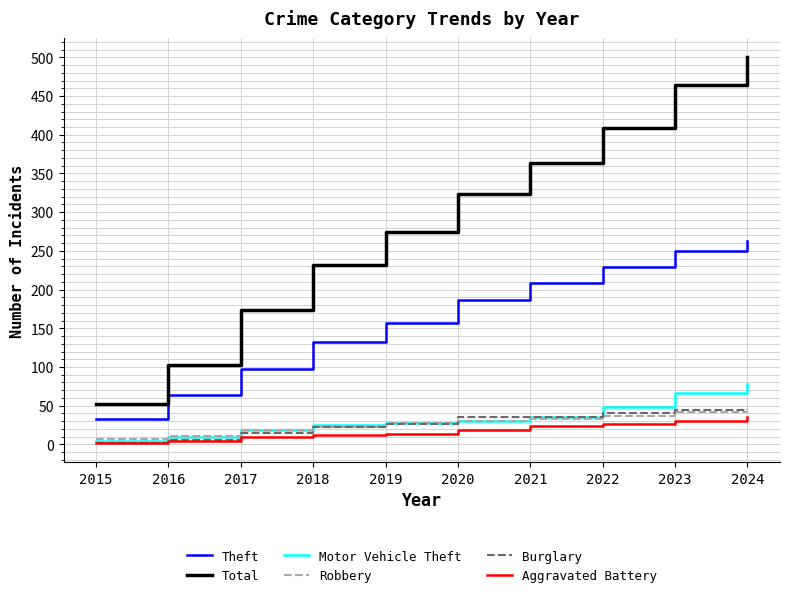

Which series has the largest total across all categories?

Total